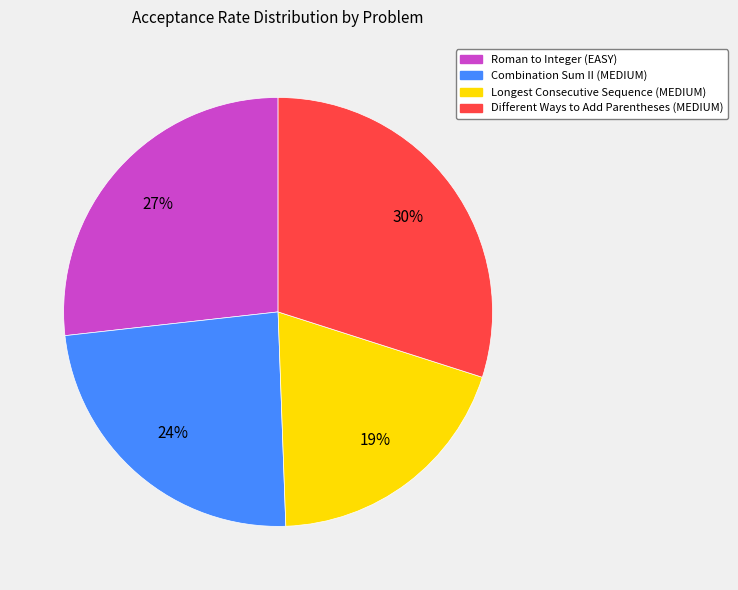

How many segments does this pie chart have?

4